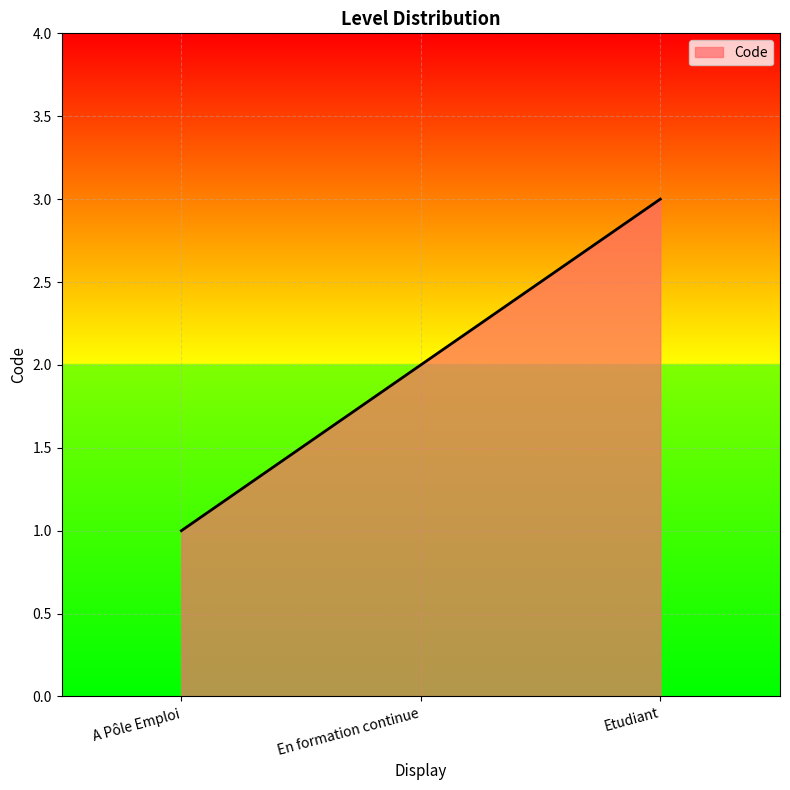

What position from the left is En formation continue?

2